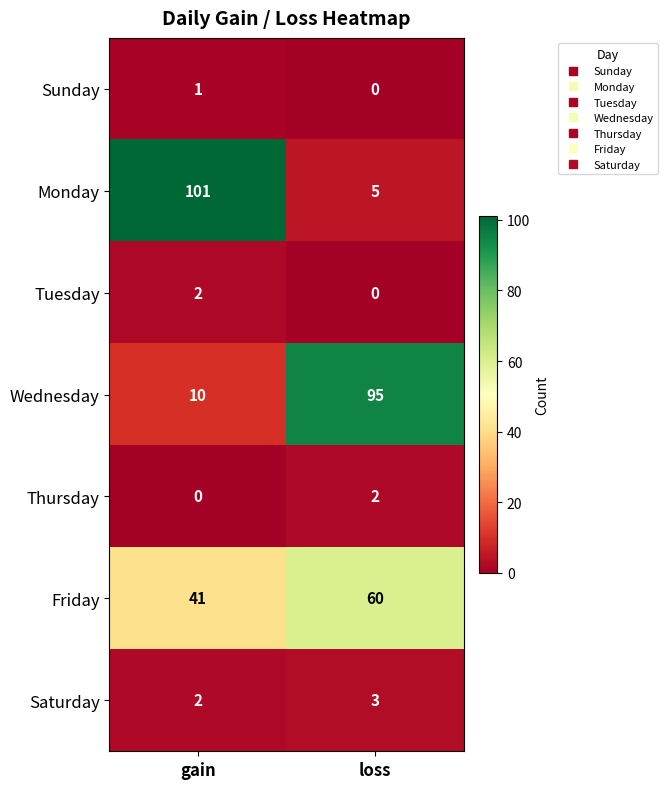

Count the number of data series in this chart.

7